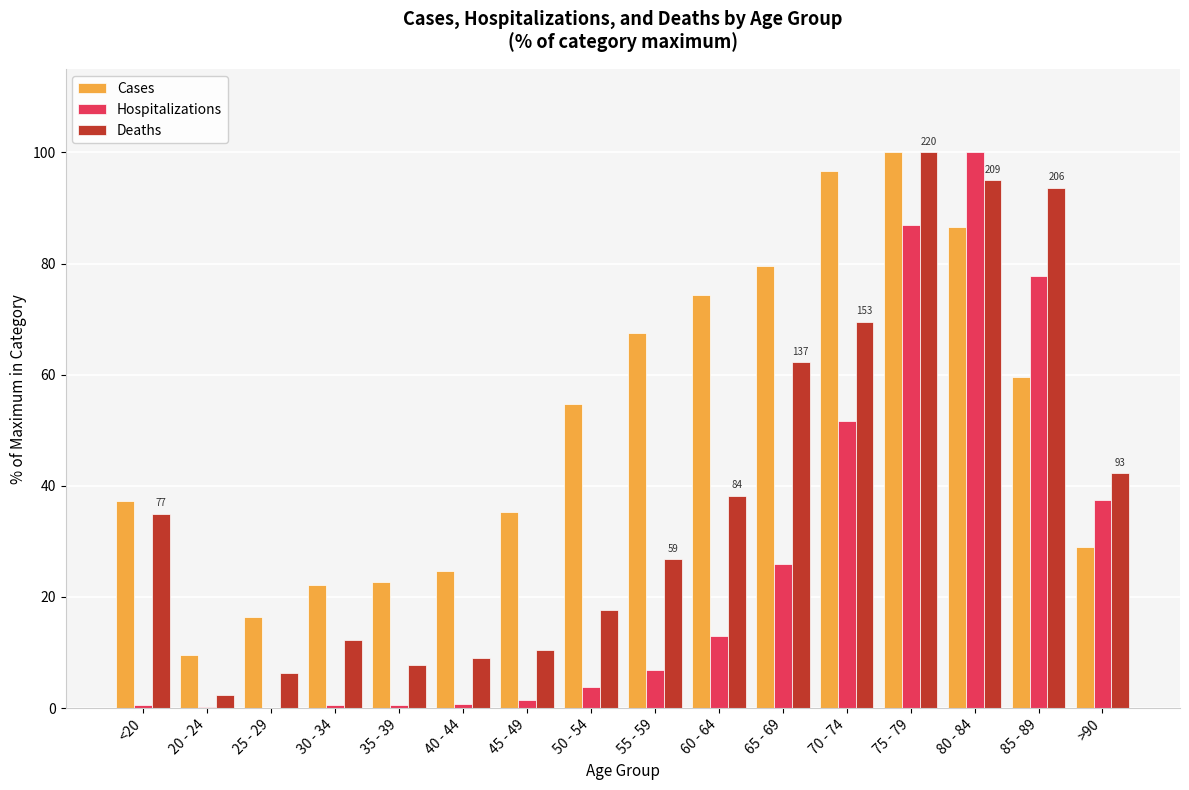

What is the greatest value displayed?

100.0